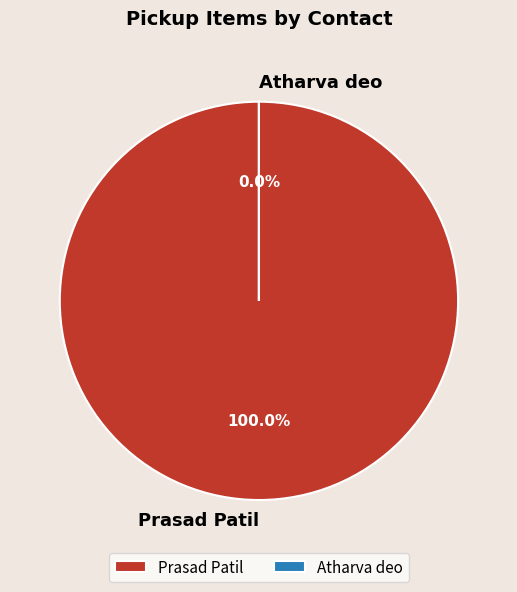

To the nearest percent, what is the difference between the Prasad Patil and Atharva deo slice percentages?

100%